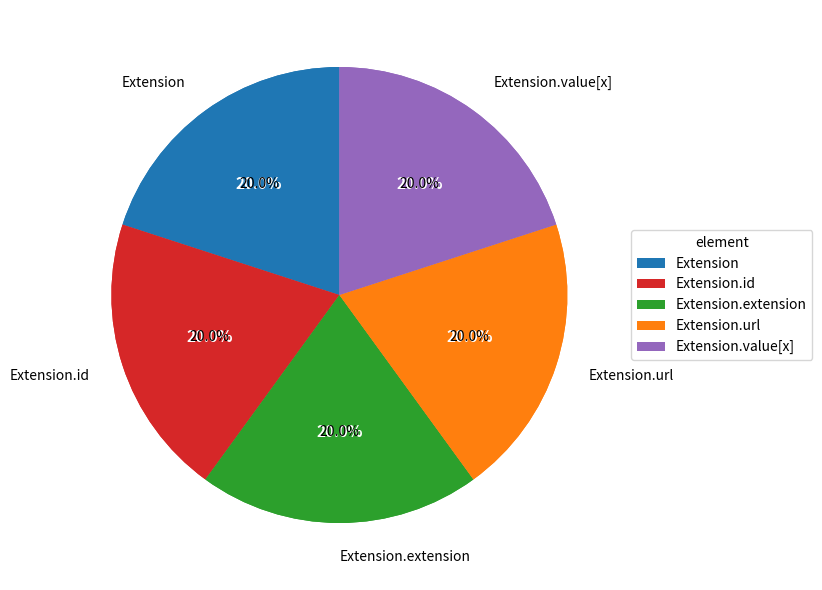

True or false: Extension.extension accounts for 1% of the total.

False